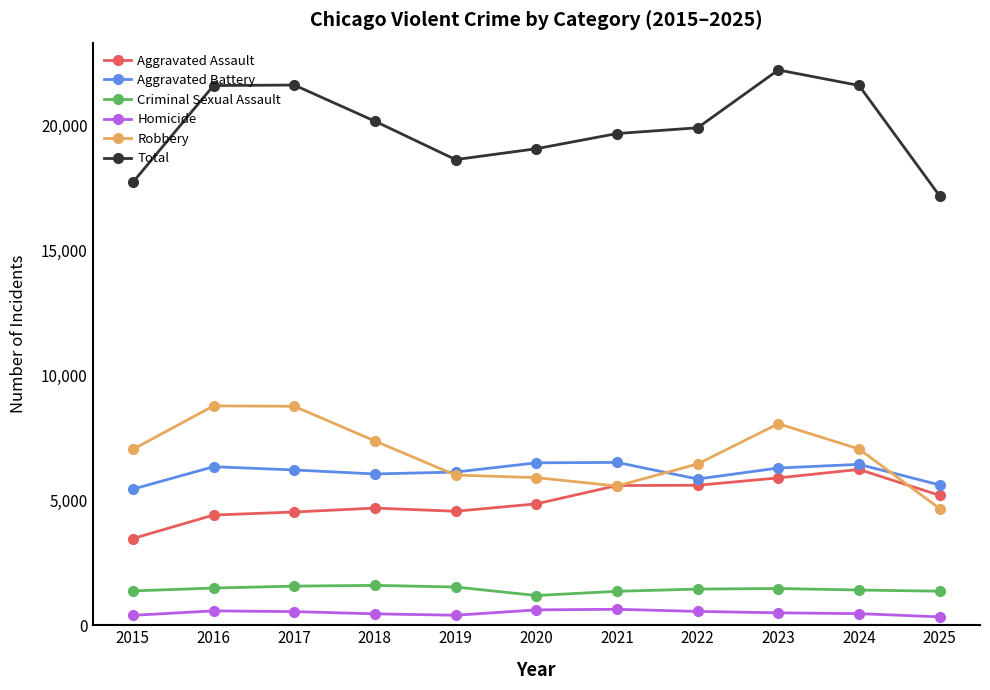

True or false: Total and Robbery cross at least once.

False